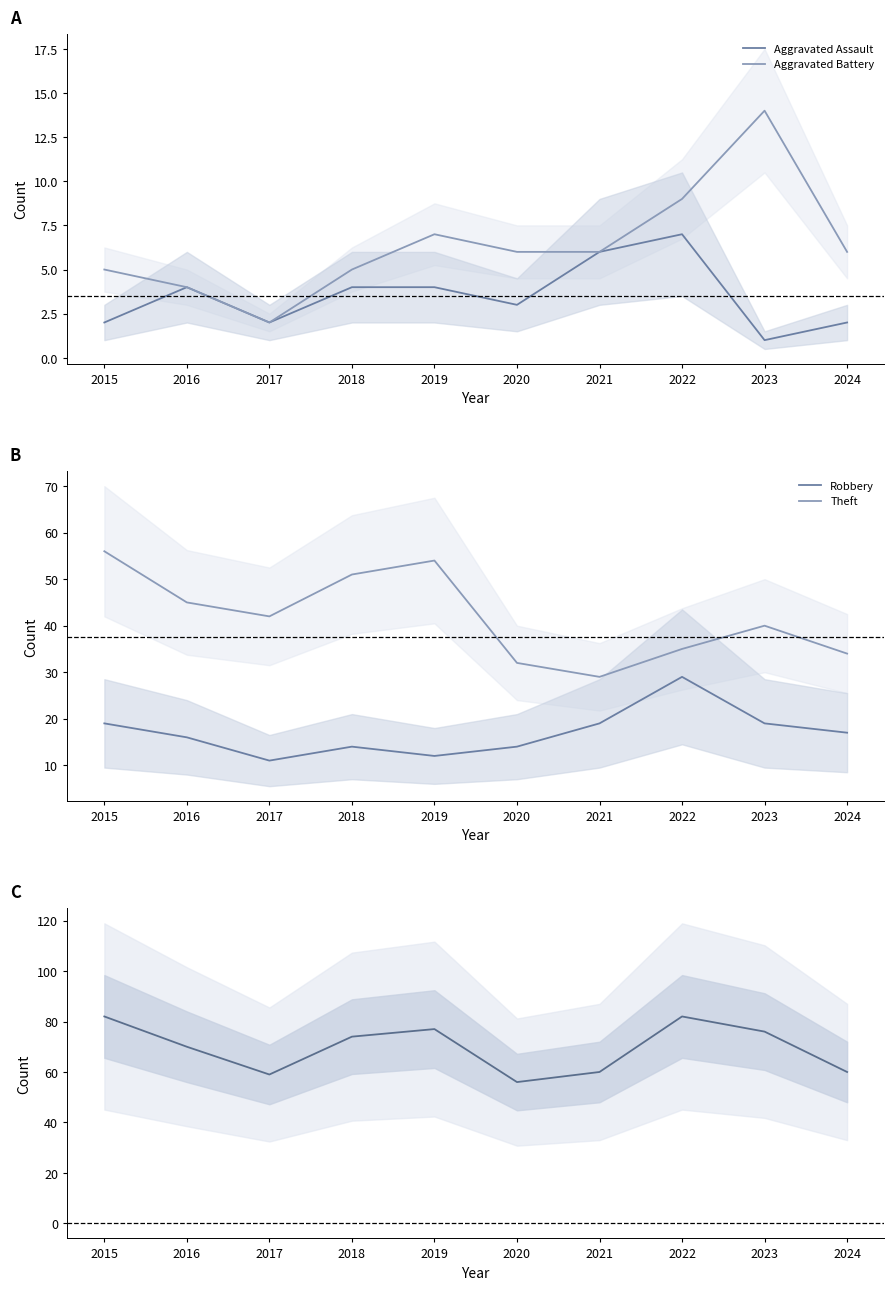

At which label does Robbery reach its minimum?

2017